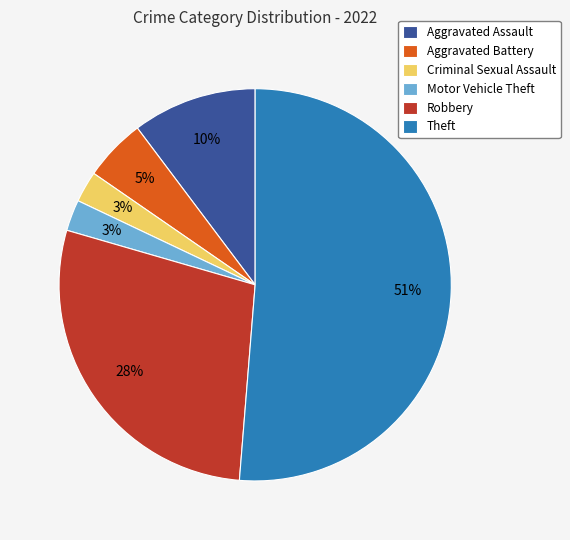

Between Aggravated Battery and Robbery, which is larger?

Robbery